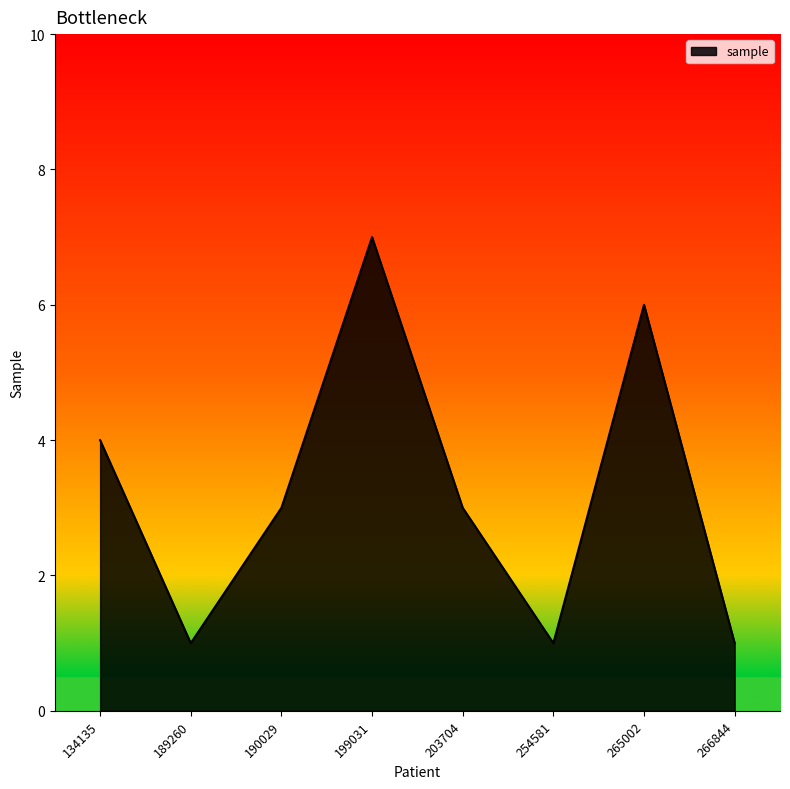

Count the number of data series in this chart.

1